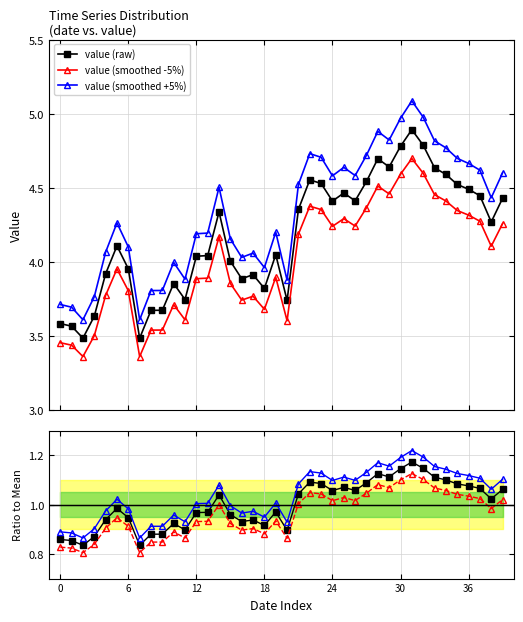

Is it true that value (raw) equals 5.3 at 7?

False